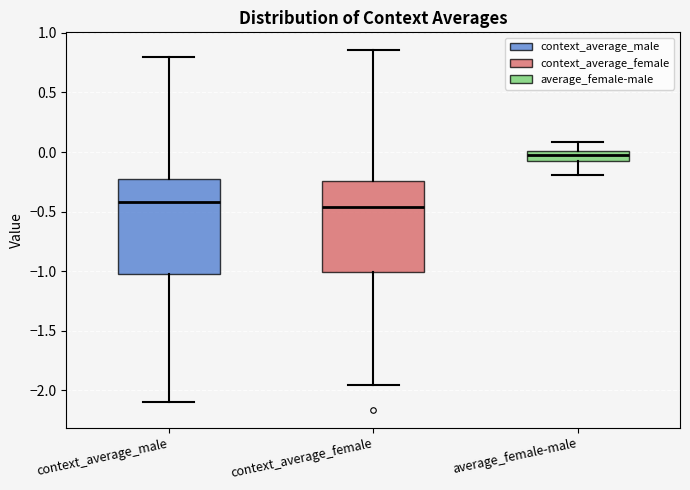

Reading left to right, read every box against the y-axis: the position of its median line, the range the box covers, and the ends of its whiskers. The values are not printed on the chart, so give them approximately, as read against the axis.

context_average_male: median -0.40, box -1.05 to -0.25, whiskers -2.10 to 0.80
context_average_female: median -0.45, box -1.00 to -0.25, whiskers -1.95 to 0.85
average_female-male: median 0.00 (inside the box), box -0.10 to 0.00, whiskers -0.20 to 0.10